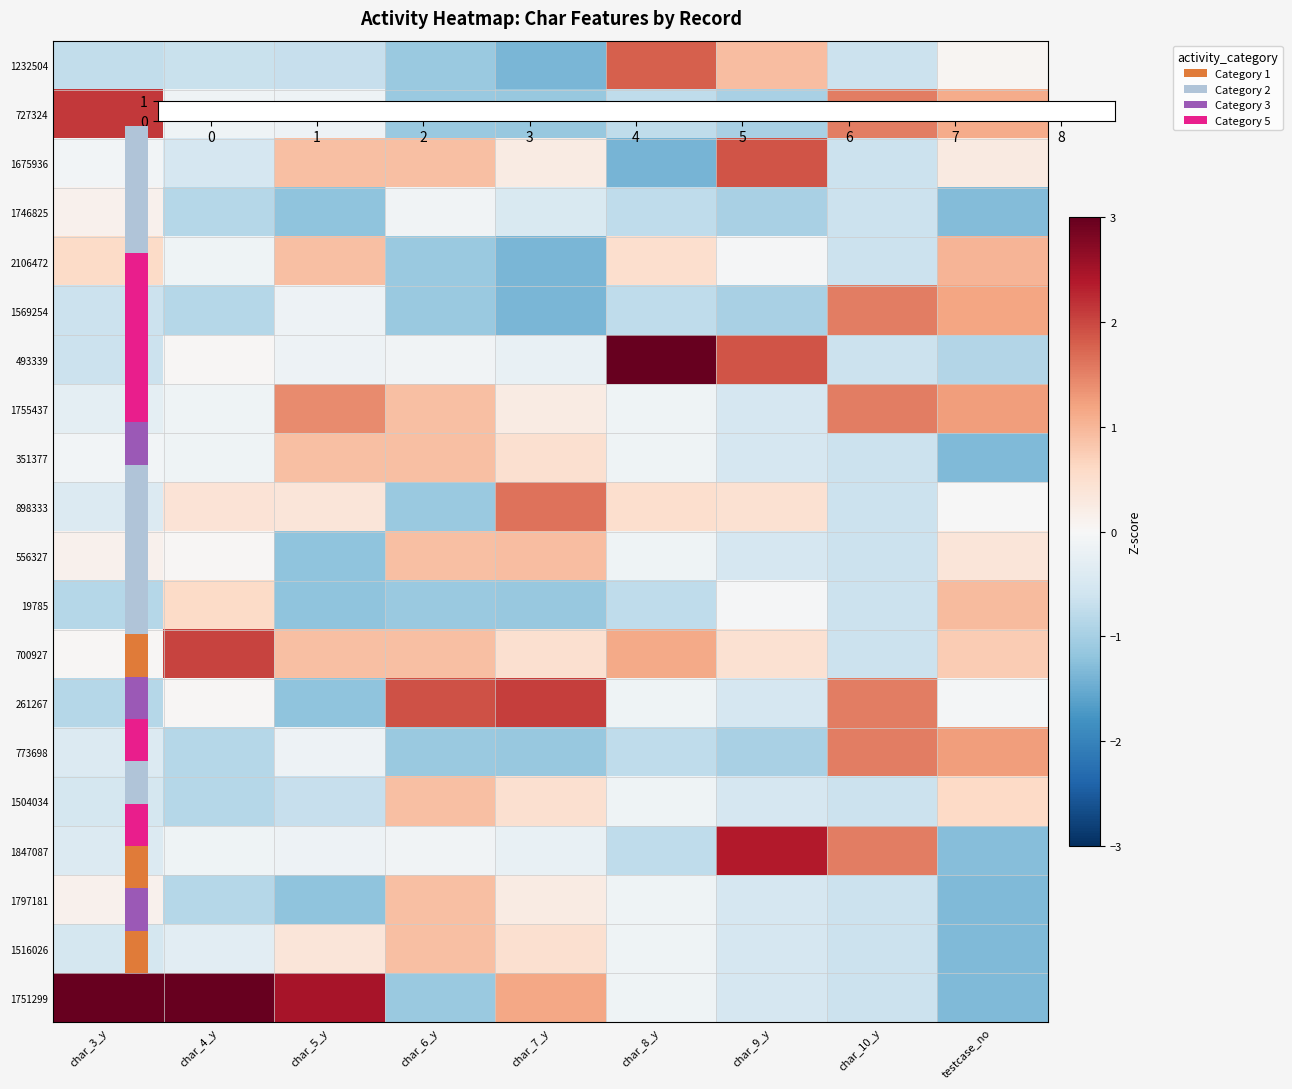

At which category is the sum across all series the highest?

char_9_y